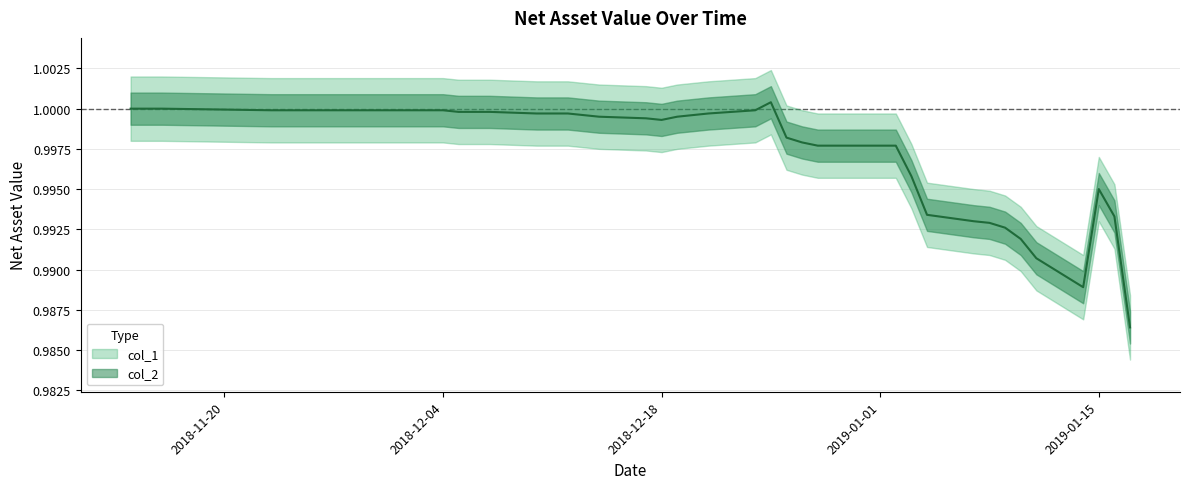

What is the maximum value shown in the chart?

1.0